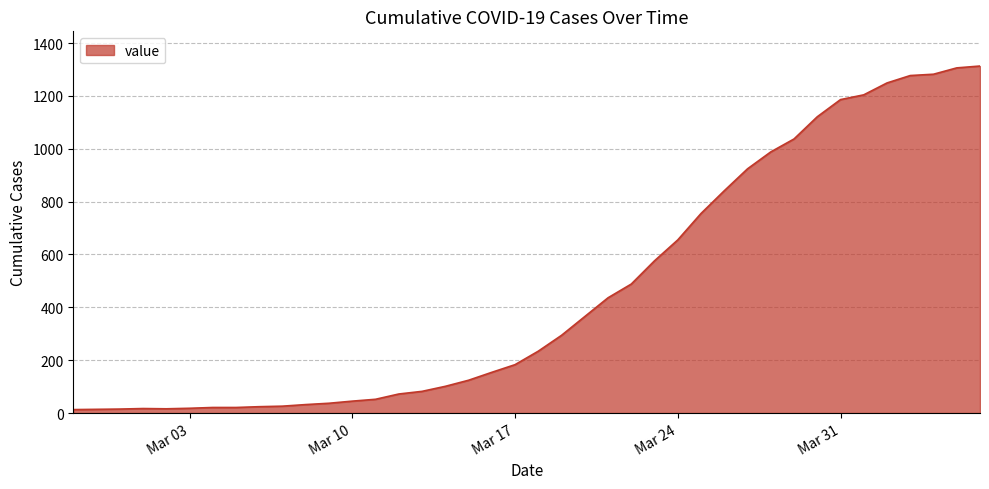

What is the maximum value shown in the chart?

1313